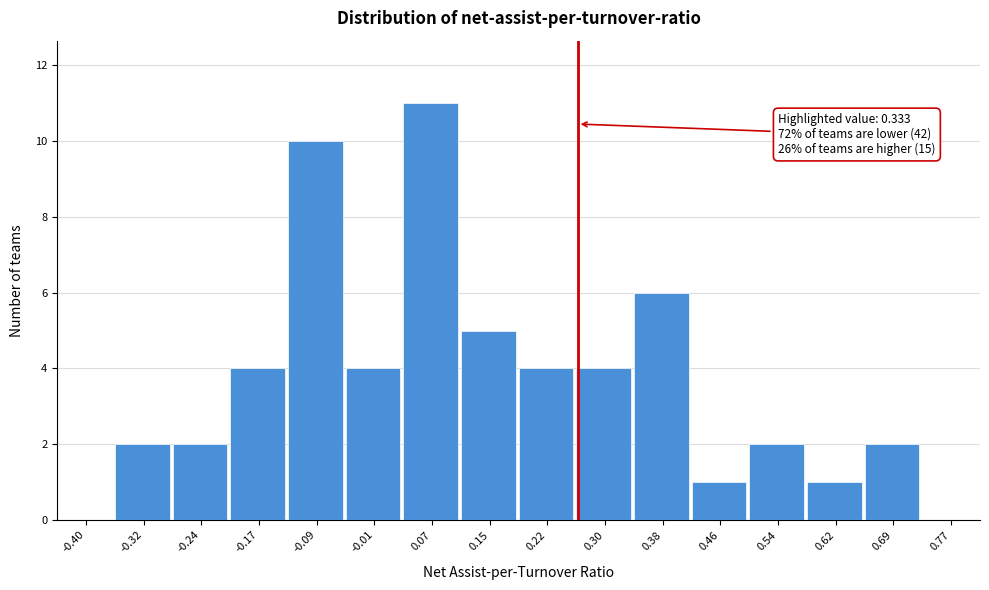

Reading right to left, what are all the values shown in this chart?

0.77=0	0.69=2	0.62=1	0.54=2	0.46=1	0.38=6	0.30=4	0.22=4	0.15=5	0.07=11	-0.01=4	-0.09=10	-0.17=4	-0.24=2	-0.32=2	-0.40=0